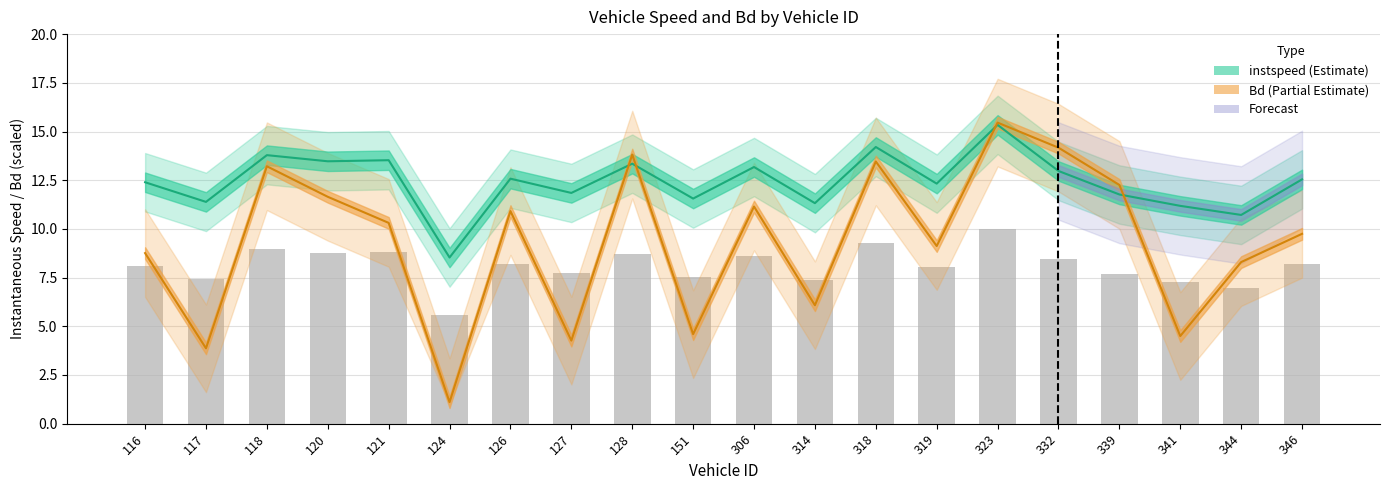

How many data points in instspeed are less than 12?

8